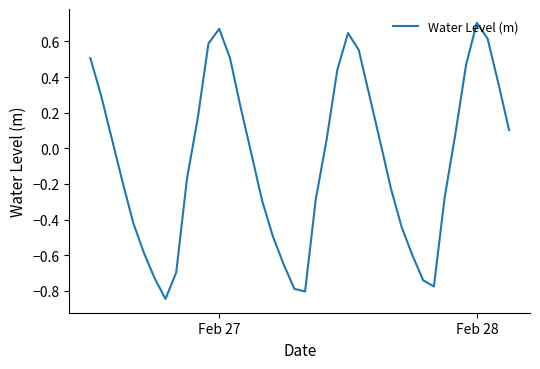

What is the difference between the maximum and minimum values?

1.6